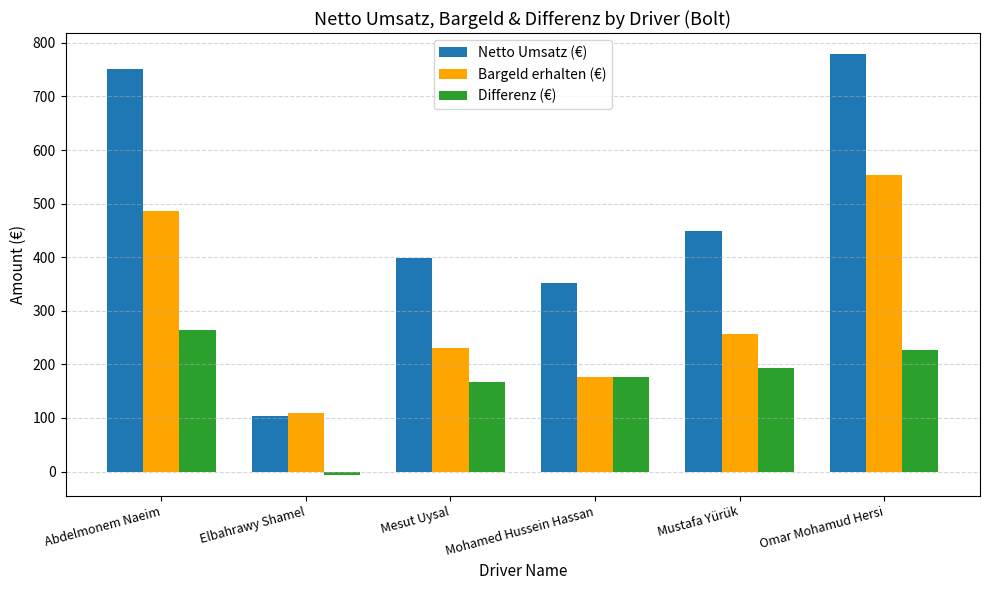

What is the maximum value shown in the chart?

779.1